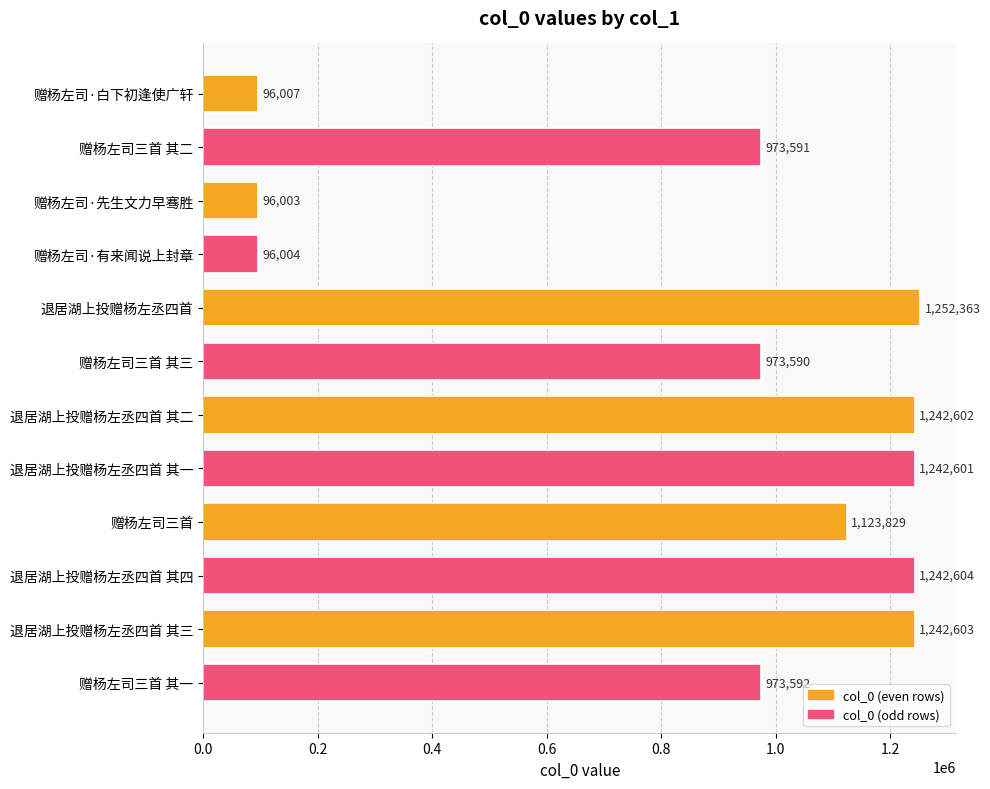

How many values are below 1123829?

6